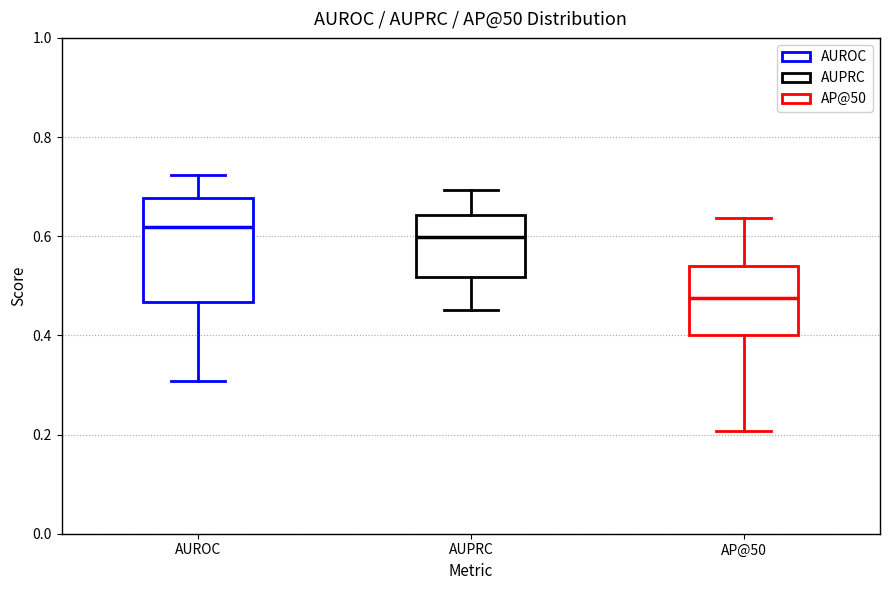

Reading left to right, read every box against the y-axis: the position of its median line, the range the box covers, and the ends of its whiskers. The values are not printed on the chart, so give them approximately, as read against the axis.

AUROC: median 0.62, box 0.46 to 0.68, whiskers 0.30 to 0.72
AUPRC: median 0.60, box 0.52 to 0.64, whiskers 0.46 to 0.70
AP@50: median 0.48, box 0.40 to 0.54, whiskers 0.20 to 0.64